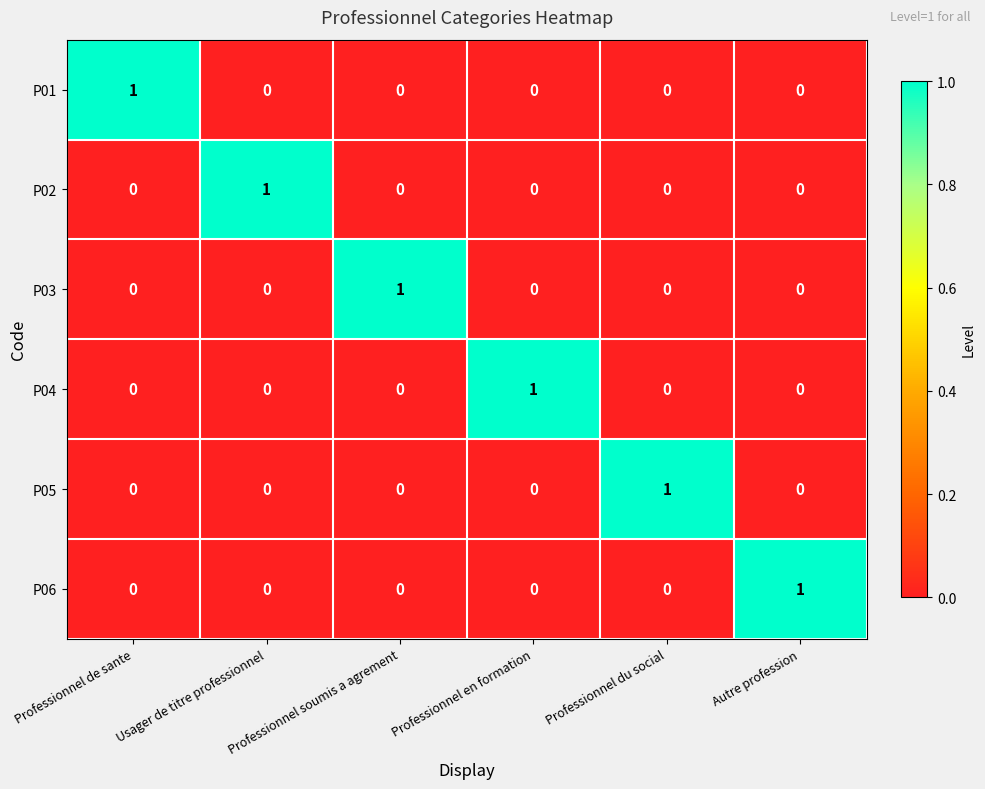

At which label does P01 reach its peak?

Professionnel de sante